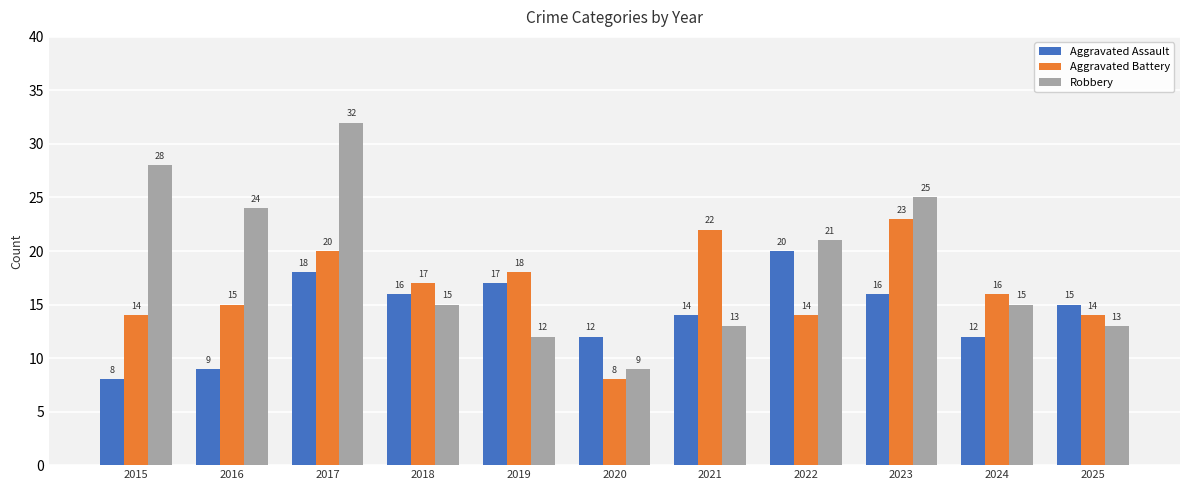

Rank the series by their average value, from lowest to highest.

Aggravated Assault, Aggravated Battery, Robbery